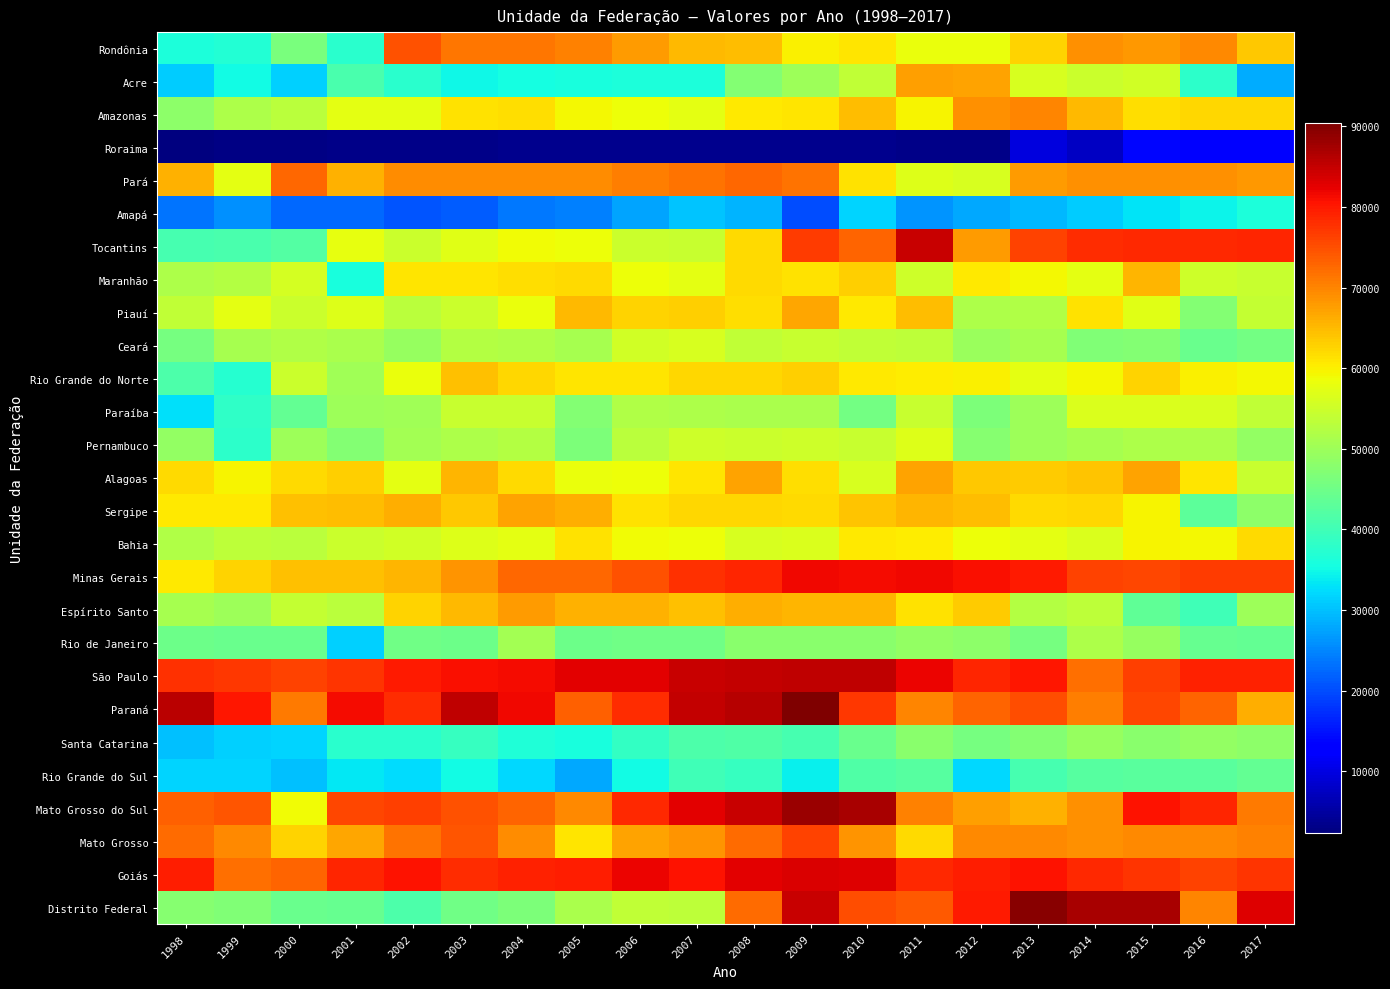

Reading left to right, transcribe all the data shown in this chart.

Rondônia: 1998=36331	1999=36916	2000=46080	2001=37724	2002=74904	2003=71287	2004=71448	2005=70325	2006=67973	2007=65291	2008=64743	2009=60018	2010=61068	2011=58130	2012=58402	2013=62625	2014=68912	2015=68054	2016=69737	2017=63862
Acre: 1998=31212	1999=35146	2000=31395	2001=41117	2002=37481	2003=34799	2004=35458	2005=35829	2006=36226	2007=36338	2008=47310	2009=50000	2010=53652	2011=67462	2012=67309	2013=56154	2014=54696	2015=55318	2016=38079	2017=28292
Amazonas: 1998=48154	1999=51531	2000=53237	2001=57643	2002=57626	2003=61288	2004=61518	2005=59238	2006=58630	2007=57649	2008=60493	2009=60834	2010=64888	2011=59602	2012=68762	2013=69952	2014=65255	2015=61544	2016=62341	2017=62341
Roraima: 1998=2306	1999=2891	2000=2891	2001=3149	2002=3013	2003=3056	2004=3403	2005=3440	2006=3440	2007=3440	2008=3448	2009=3448	2010=3464	2011=3150	2012=3073	2013=9612	2014=7630	2015=13947	2016=12481	2017=12500
Pará: 1998=65886	1999=57597	2000=72556	2001=65690	2002=69306	2003=69316	2004=69404	2005=69216	2006=70575	2007=71691	2008=72843	2009=71507	2010=61402	2011=56794	2012=56145	2013=67750	2014=69041	2015=69040	2016=68760	2017=68250
Amapá: 1998=23475	1999=25871	2000=22384	2001=22388	2002=20588	2003=21505	2004=23666	2005=24375	2006=27562	2007=30375	2008=29090	2009=19928	2010=31892	2011=26369	2012=28038	2013=29211	2014=31071	2015=33185	2016=34545	2017=36128
Tocantins: 1998=40778	1999=40858	2000=41977	2001=57800	2002=54940	2003=57127	2004=58815	2005=58607	2006=54660	2007=54555	2008=62174	2009=76786	2010=73140	2011=84817	2012=67838	2013=76241	2014=78036	2015=78693	2016=78522	2017=78757
Maranhão: 1998=51841	1999=52475	2000=55735	2001=35812	2002=60893	2003=60998	2004=61678	2005=62040	2006=58686	2007=57676	2008=61862	2009=61310	2010=62930	2011=55044	2012=60801	2013=59196	2014=57653	2015=65516	2016=55234	2017=54577
Piauí: 1998=53605	1999=57488	2000=54632	2001=56784	2002=53155	2003=54741	2004=58153	2005=64988	2006=62734	2007=63003	2008=61610	2009=66804	2010=60671	2011=64605	2012=51691	2013=51983	2014=61185	2015=57342	2016=47336	2017=54158
Ceará: 1998=45802	1999=50928	2000=51883	2001=51393	2002=49117	2003=52317	2004=51872	2005=50918	2006=55630	2007=56143	2008=53863	2009=54417	2010=53598	2011=53417	2012=49612	2013=51153	2014=46706	2015=47361	2016=44404	2017=45578
Rio Grande do Norte: 1998=41399	1999=37403	2000=54778	2001=50374	2002=58110	2003=64324	2004=62241	2005=60956	2006=60967	2007=62461	2008=62301	2009=63034	2010=60655	2011=60238	2012=59863	2013=57570	2014=59182	2015=62603	2016=59846	2017=59369
Paraíba: 1998=32771	1999=38153	2000=43828	2001=49860	2002=50407	2003=54370	2004=54549	2005=47207	2006=52181	2007=51850	2008=51369	2009=51287	2010=45647	2011=54340	2012=46556	2013=49927	2014=56404	2015=56446	2016=56290	2017=53620
Pernambuco: 1998=48806	1999=37987	2000=49808	2001=47080	2002=50618	2003=51537	2004=52303	2005=46632	2006=52940	2007=55079	2008=54807	2009=55198	2010=54543	2011=56689	2012=47490	2013=49976	2014=50894	2015=51586	2016=51808	2017=48808
Alagoas: 1998=61880	1999=59498	2000=62027	2001=62972	2002=57469	2003=65486	2004=62103	2005=58319	2006=58413	2007=60837	2008=67327	2009=61759	2010=56146	2011=67307	2012=63869	2013=63301	2014=63999	2015=67253	2016=60982	2017=54343
Sergipe: 1998=60575	1999=60671	2000=64263	2001=64702	2002=66274	2003=63883	2004=67316	2005=66154	2006=61390	2007=62201	2008=62465	2009=62177	2010=64176	2011=65428	2012=64878	2013=62029	2014=62244	2015=59530	2016=42930	2017=48115
Bahia: 1998=52007	1999=53266	2000=53169	2001=54691	2002=55321	2003=56692	2004=57649	2005=61443	2006=58995	2007=58660	2008=56116	2009=56434	2010=60662	2011=60191	2012=58471	2013=57455	2014=56515	2015=59477	2016=59225	2017=61992
Minas Gerais: 1998=60541	1999=62629	2000=64264	2001=64500	2002=65602	2003=68595	2004=72706	2005=72717	2006=74752	2007=77967	2008=78775	2009=81584	2010=81180	2011=81475	2012=80914	2013=80020	2014=76206	2015=75767	2016=76932	2017=76871
Espírito Santo: 1998=51151	1999=50058	2000=54104	2001=53151	2002=62746	2003=65224	2004=67851	2005=65880	2006=65680	2007=64467	2008=66153	2009=65489	2010=65296	2011=61216	2012=63311	2013=52345	2014=53428	2015=43306	2016=39851	2017=49979
Rio de Janeiro: 1998=44890	1999=44631	2000=44614	2001=31423	2002=45035	2003=44700	2004=50672	2005=44892	2006=45023	2007=45075	2008=47906	2009=47966	2010=47975	2011=48888	2012=48289	2013=45825	2014=51771	2015=49372	2016=44291	2017=43922
São Paulo: 1998=77889	1999=77160	2000=76078	2001=77490	2002=79936	2003=80913	2004=81146	2005=82602	2006=82754	2007=84591	2008=85208	2009=85423	2010=85543	2011=82093	2012=78858	2013=80397	2014=72103	2015=76602	2016=79141	2017=79217
Paraná: 1998=85833	1999=80097	2000=70887	2001=81132	2002=78253	2003=85399	2004=81703	2005=73462	2006=78364	2007=85145	2008=86184	2009=90417	2010=77268	2011=69976	2012=73136	2013=75171	2014=70545	2015=75644	2016=72985	2017=66279
Santa Catarina: 1998=30037	1999=31549	2000=31881	2001=37486	2002=37665	2003=38796	2004=36619	2005=36009	2006=38494	2007=41407	2008=41849	2009=40697	2010=44371	2011=47862	2012=46017	2013=47116	2014=49240	2015=47899	2016=49010	2017=48385
Rio Grande do Sul: 1998=31733	1999=31751	2000=29883	2001=33366	2002=32582	2003=35321	2004=32122	2005=28019	2006=35060	2007=39896	2008=38913	2009=34306	2010=41873	2011=42363	2012=32140	2013=40737	2014=42441	2015=42793	2016=42711	2017=43632
Mato Grosso do Sul: 1998=73489	1999=74291	2000=59001	2001=75817	2002=76495	2003=74923	2004=73087	2005=69543	2006=78636	2007=82682	2008=84587	2009=88213	2010=87118	2011=70341	2012=67592	2013=65973	2014=68822	2015=80498	2016=78883	2017=70902
Mato Grosso: 1998=72338	1999=69576	2000=62727	2001=66770	2002=71551	2003=74571	2004=69094	2005=61157	2006=67029	2007=68426	2008=72420	2009=76042	2010=68540	2011=61901	2012=69463	2013=69610	2014=68951	2015=69450	2016=69524	2017=70371
Goiás: 1998=79529	1999=71881	2000=73017	2001=78921	2002=80473	2003=78293	2004=79403	2005=79564	2006=81906	2007=80531	2008=82553	2009=83363	2010=82949	2011=78709	2012=79617	2013=80625	2014=78396	2015=77487	2016=76301	2017=77360
Distrito Federal: 1998=47415	1999=46919	2000=44460	2001=44178	2002=41384	2003=45072	2004=46600	2005=51481	2006=53711	2007=53406	2008=72207	2009=84607	2010=75270	2011=74000	2012=80000	2013=89707	2014=87313	2015=87000	2016=70000	2017=83000